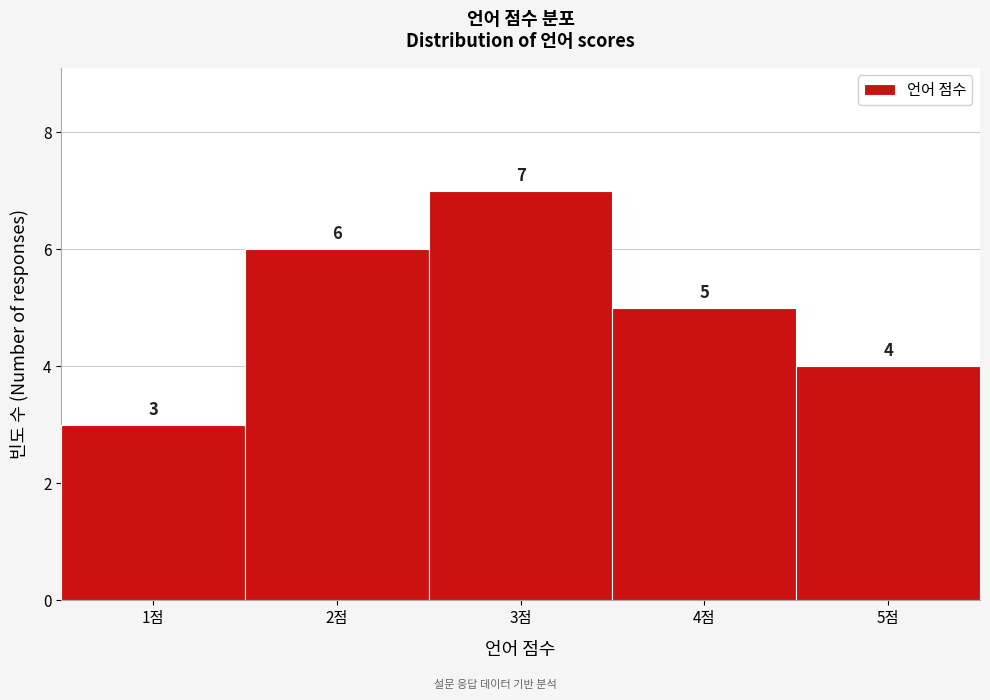

Reading left to right, transcribe this chart: for each bar, give the range it covers on the x-axis and its height.

0.5 to 1.5: 3
1.5 to 2.5: 6
2.5 to 3.5: 7
3.5 to 4.5: 5
4.5 to 5.5: 4